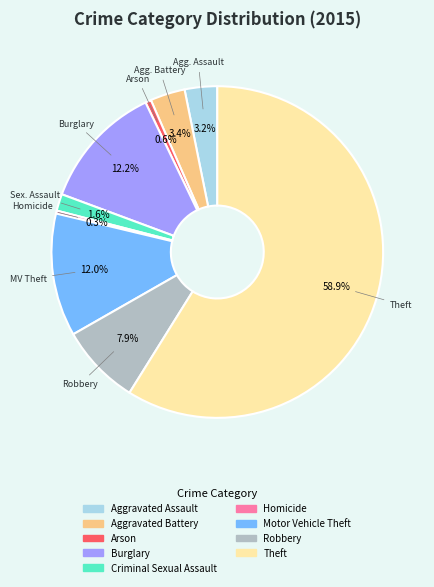

The Arson slice represents 1% of the pie. True or false?

True